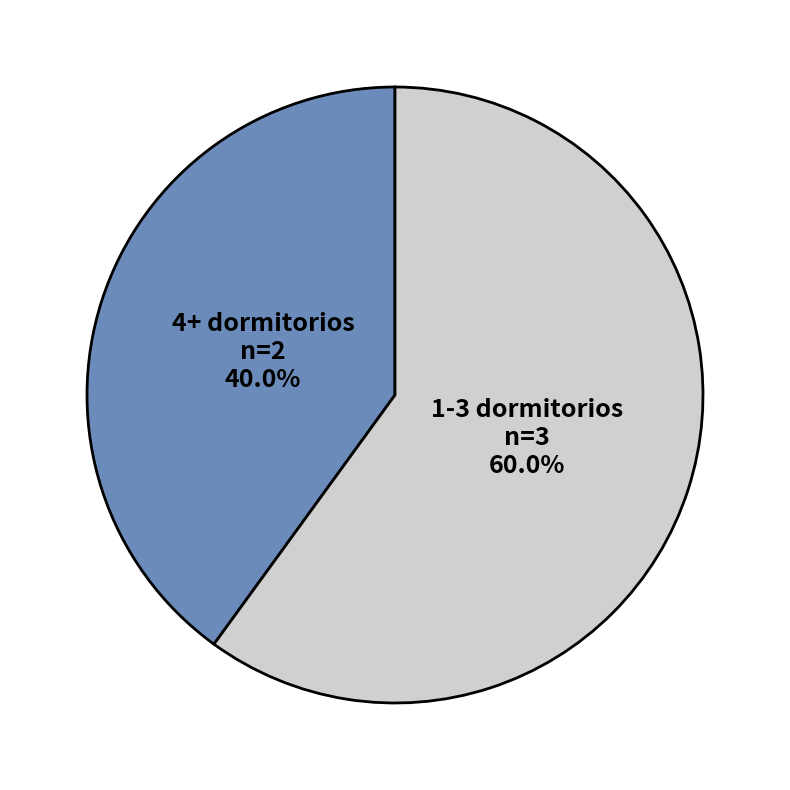

Rank the categories by value from highest to lowest.

1-3 dormitorios, 4+ dormitorios